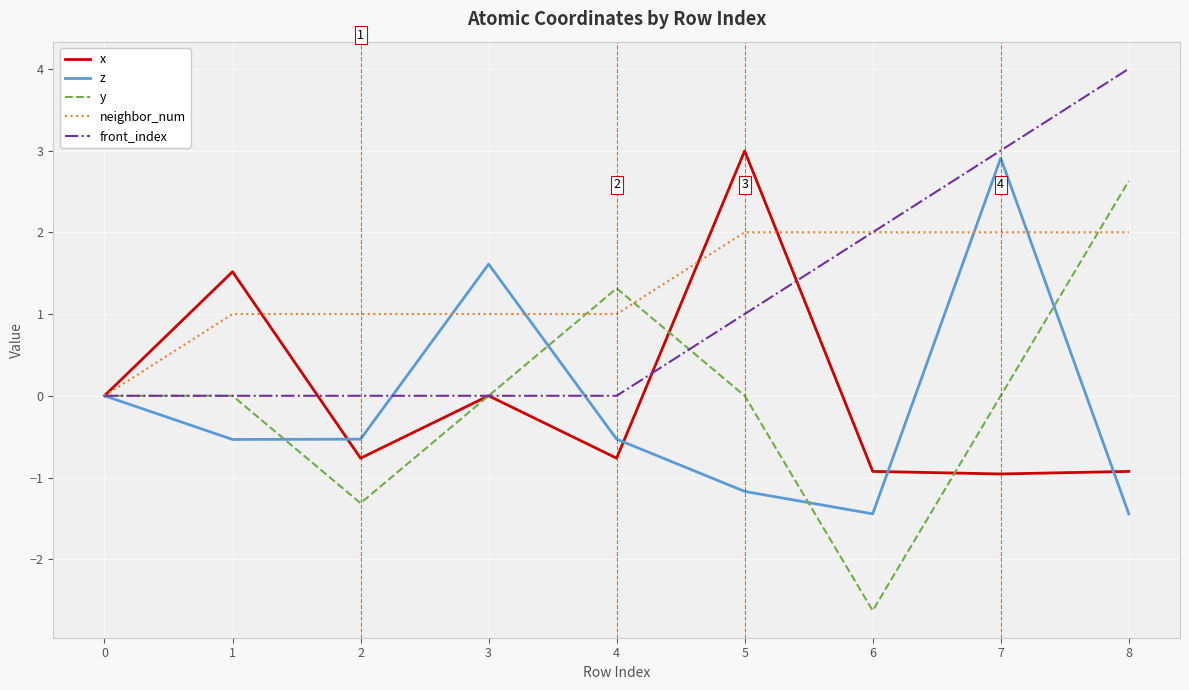

What is the difference between the maximum and minimum values in the neighbor_num series?

2.0